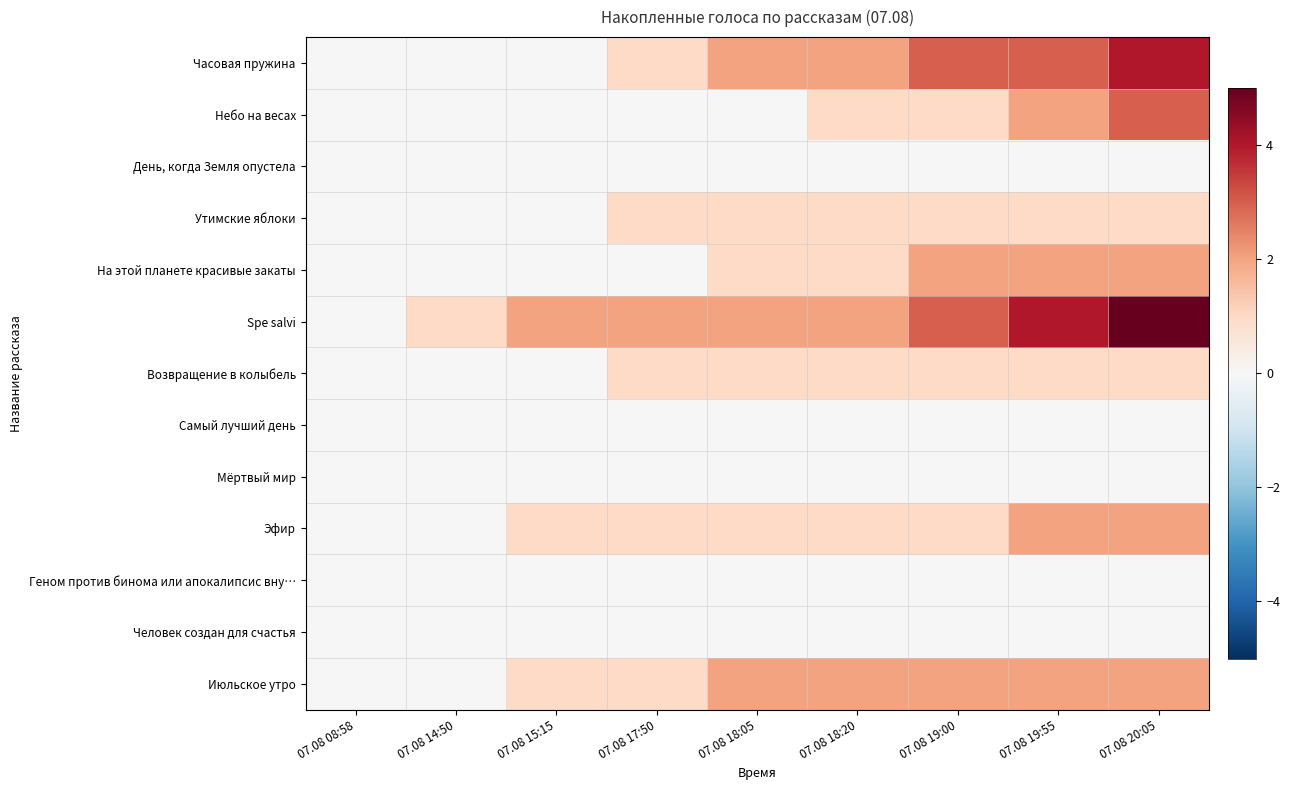

At how many categories does at least one series exceed 2?

3